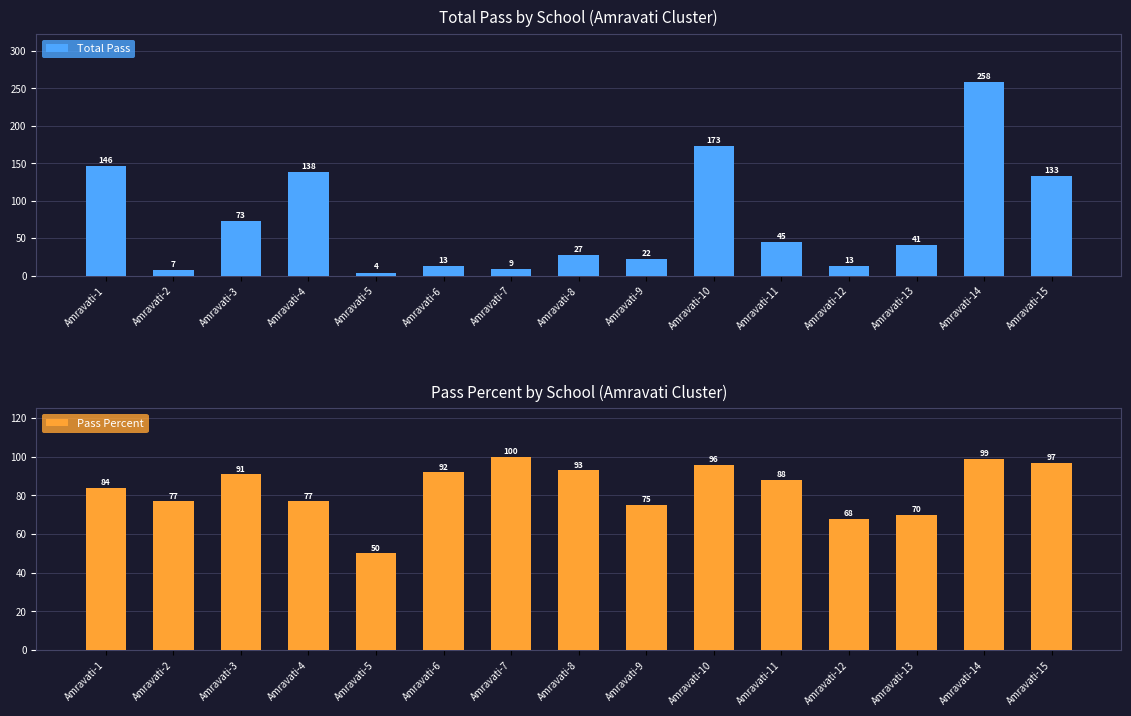

What is the difference between the highest and lowest values at Amravati-5?

46